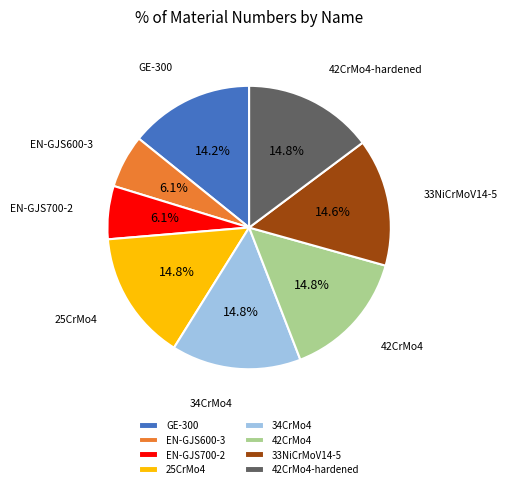

What is the ratio of the value at EN-GJS700-2 to the value at 25CrMo4?

0.4